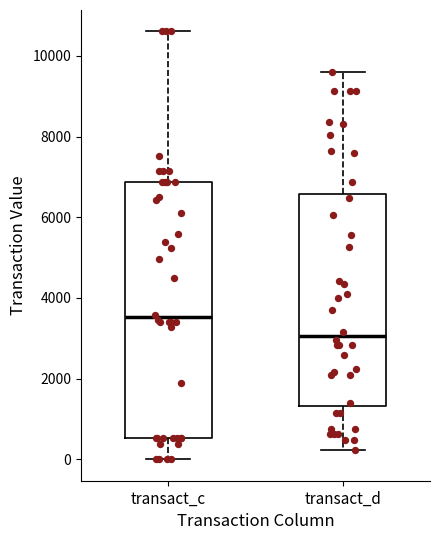

Which box has the lowest median line?

transact_d